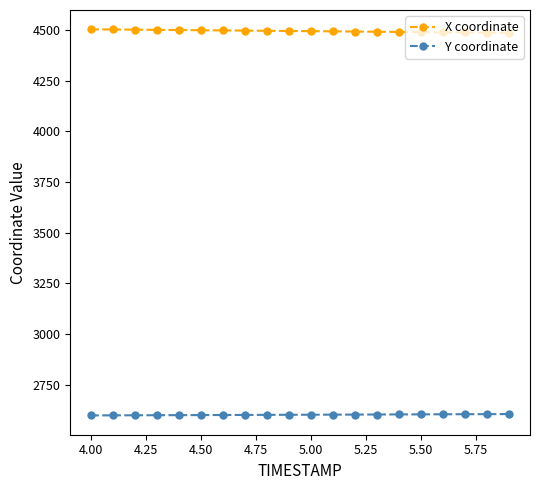

True or false: X coordinate and Y coordinate intersect in this chart.

False